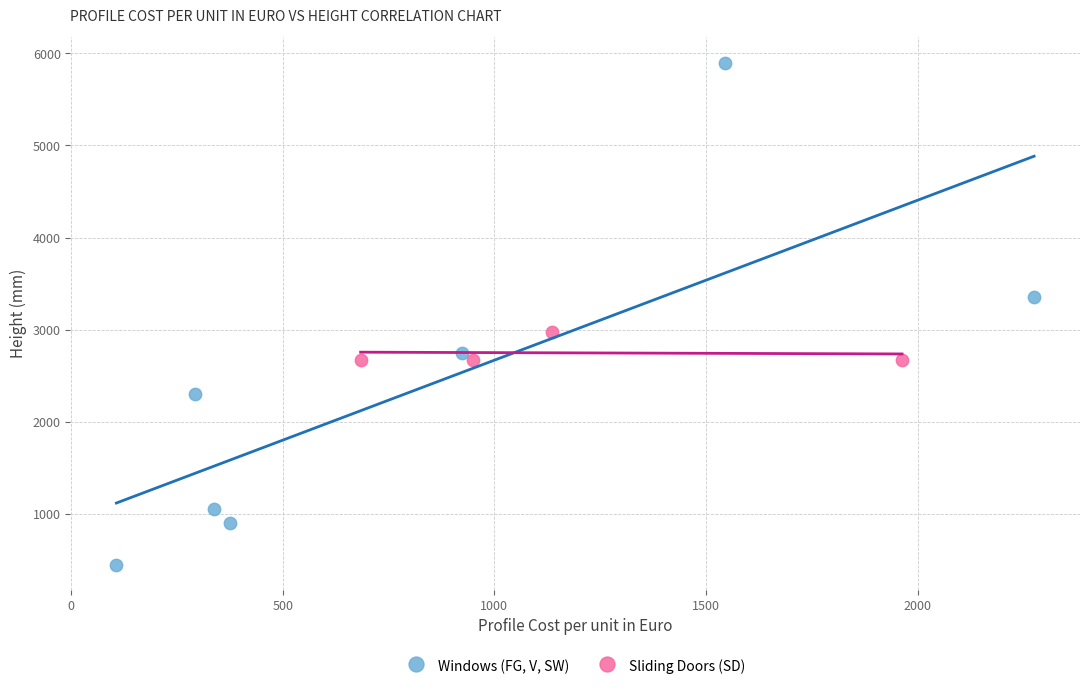

Which series contains the lowest Y value?

Windows (FG, V, SW)